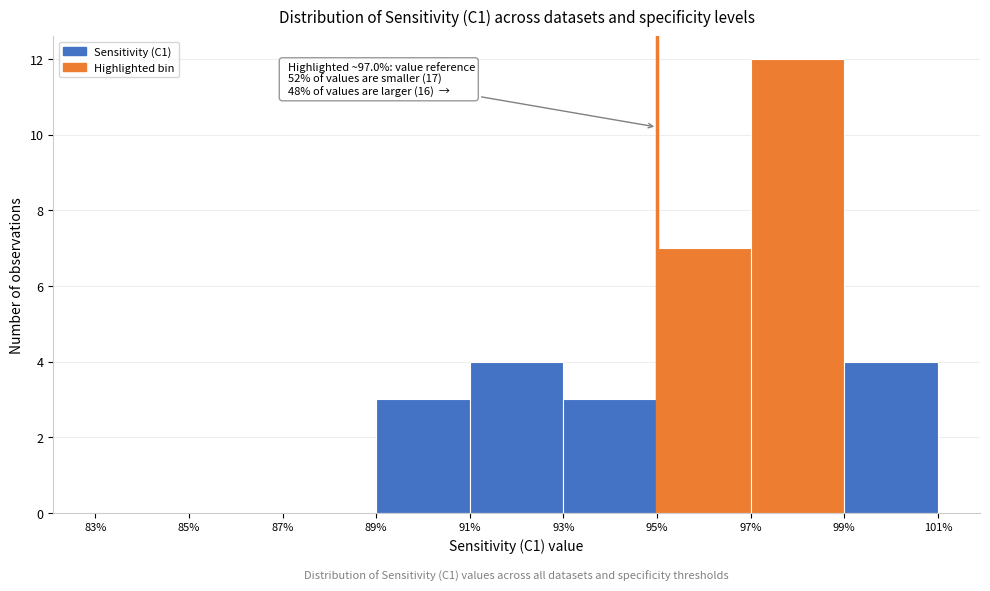

Over which range of the x-axis is the bar tallest?

97% to 99%